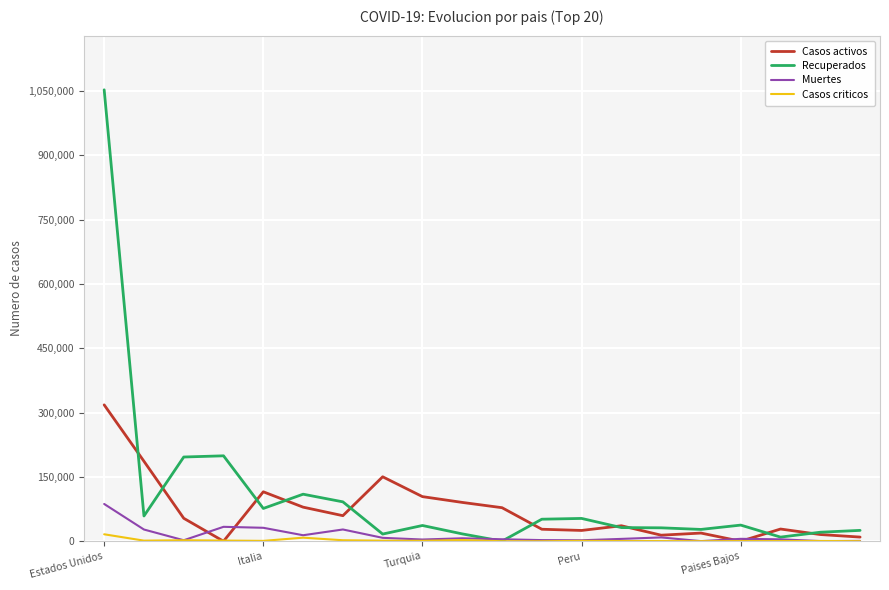

Is this an area chart (filled region under the line)?

No